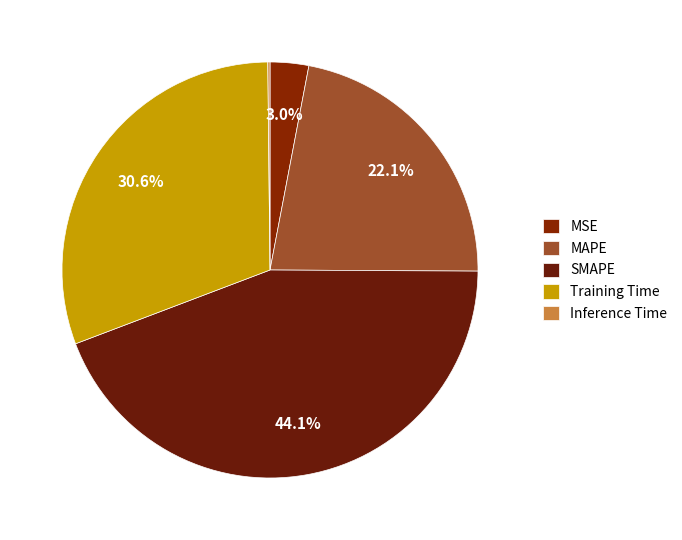

What portion of the pie excludes SMAPE?

55.9%